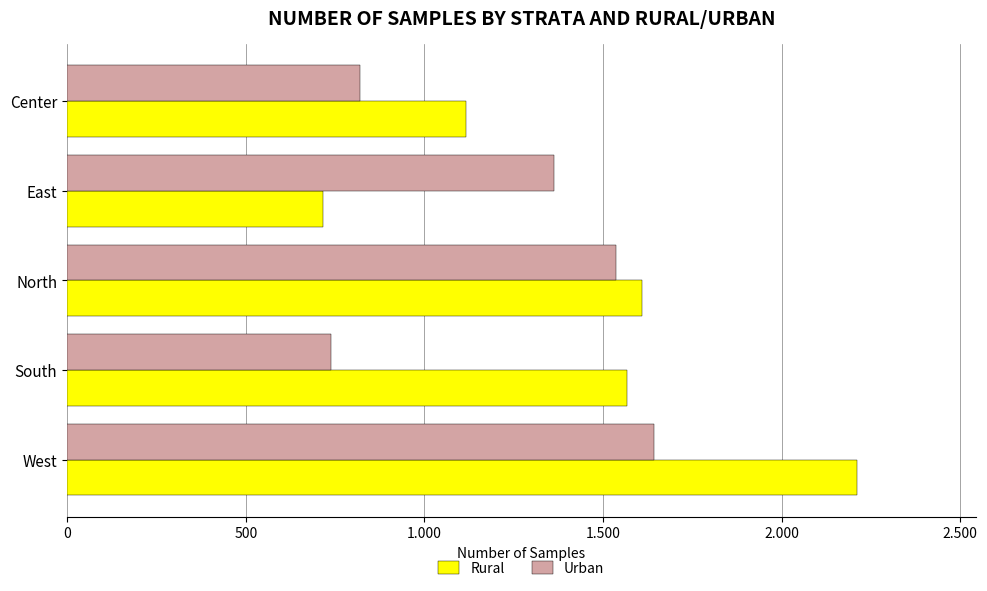

What is the value of the Rural bar at the 3rd from the left?

1610